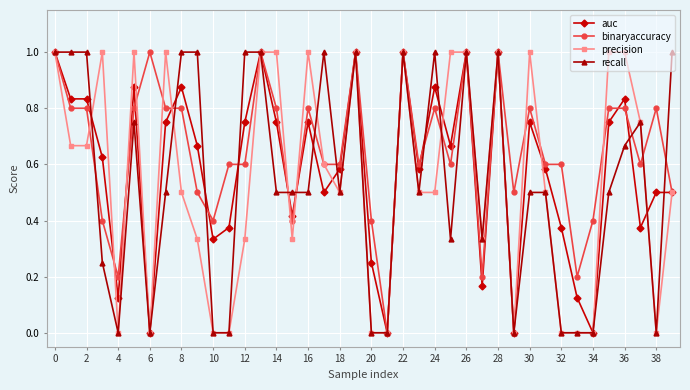

Which series has the largest total across all categories?

binaryaccuracy